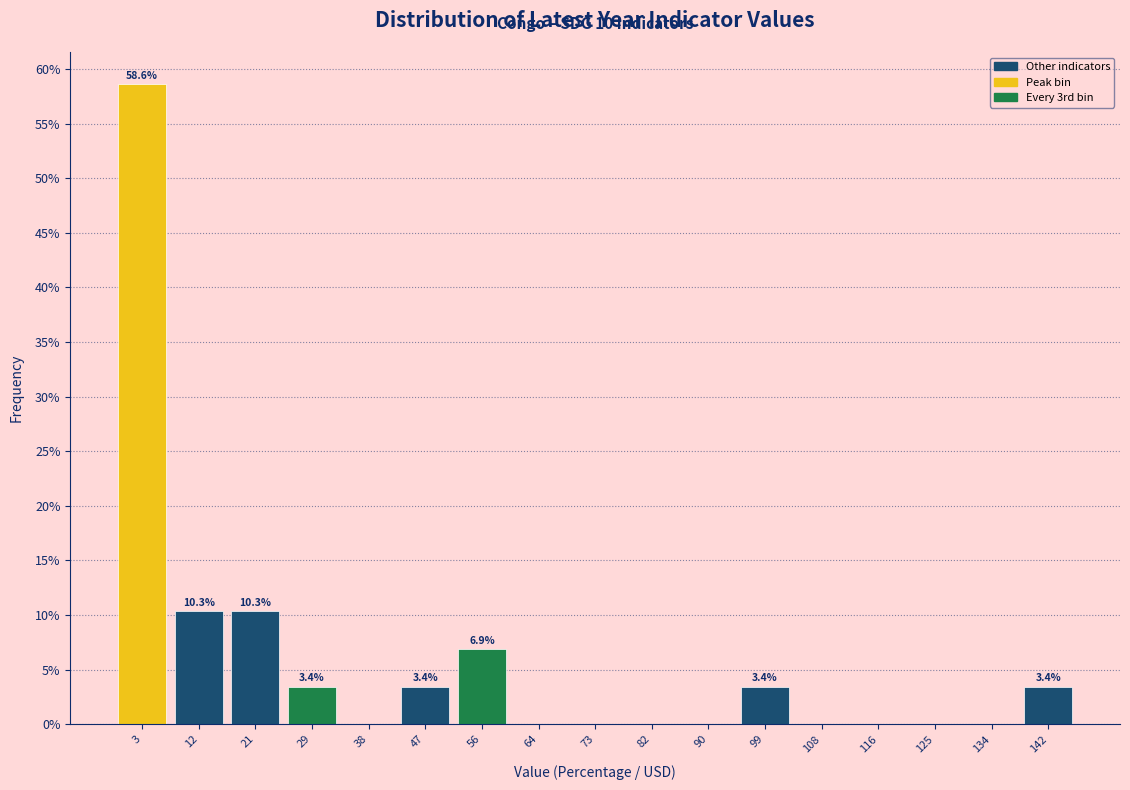

Which range on the x-axis has the tallest bar?

-1 to 8